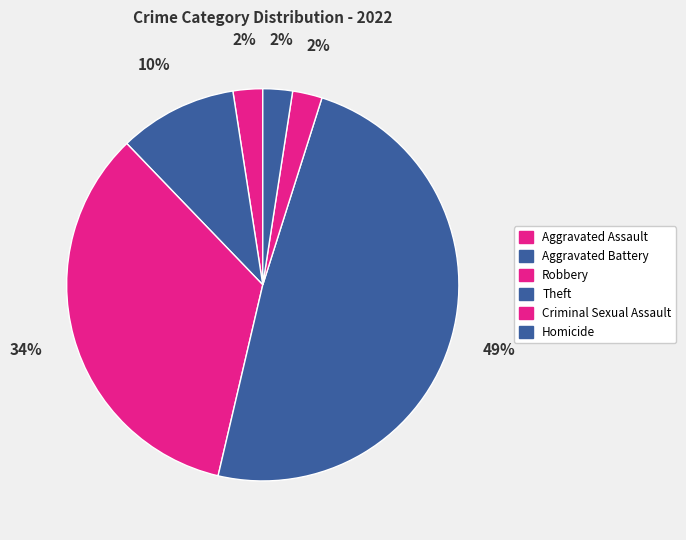

Approximately how many times larger is the value at Robbery compared to Aggravated Battery?

3.5